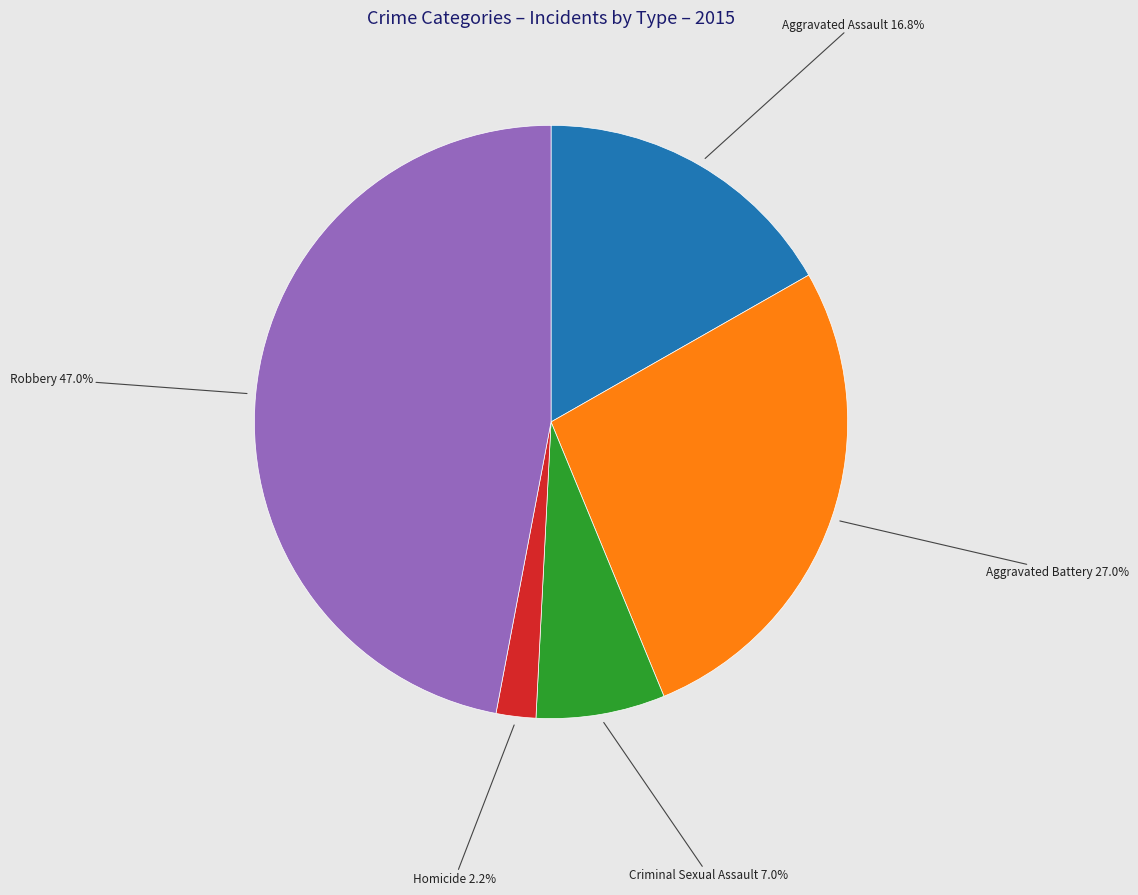

Which slice is the smallest?

Homicide